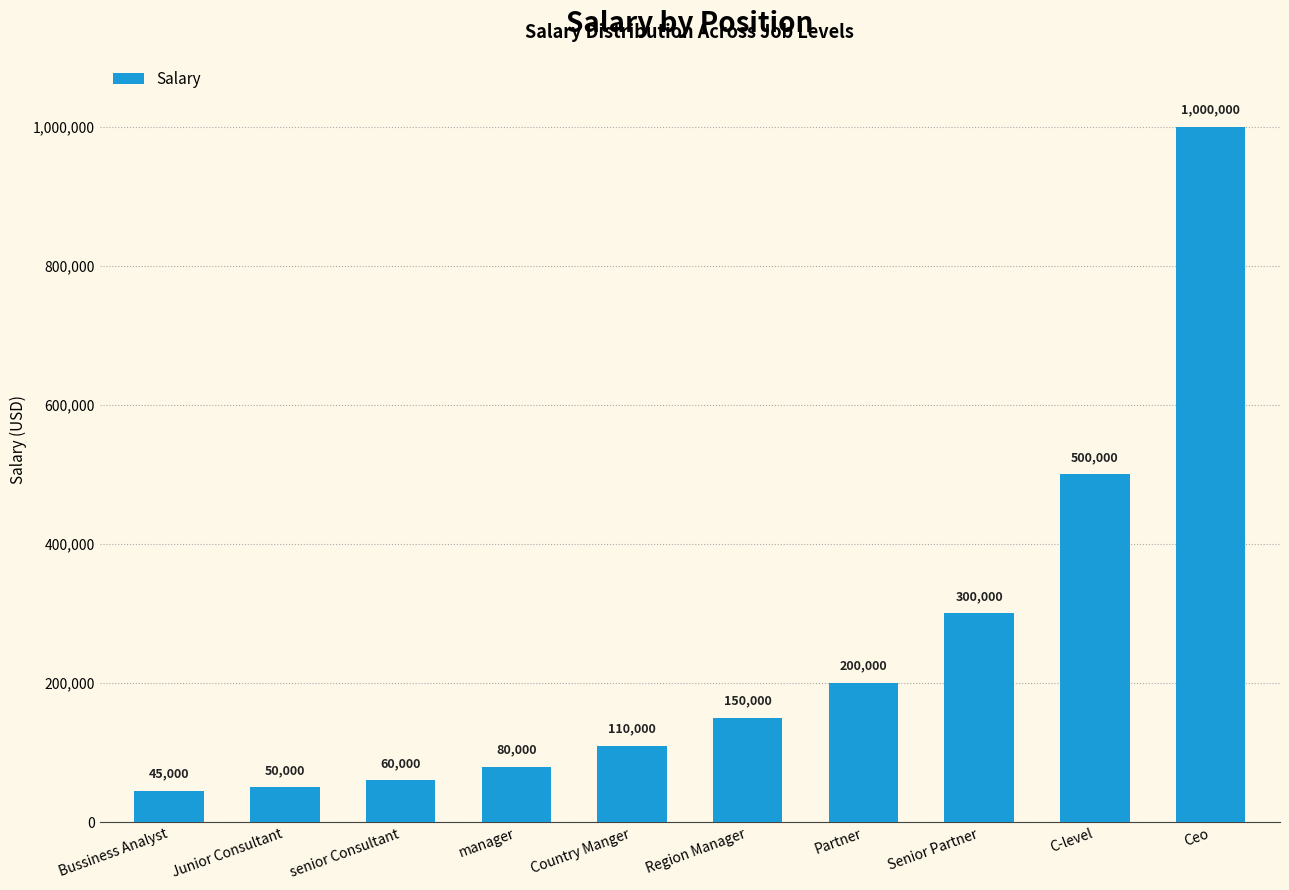

What is the difference between the values at senior Consultant and C-level?

440000